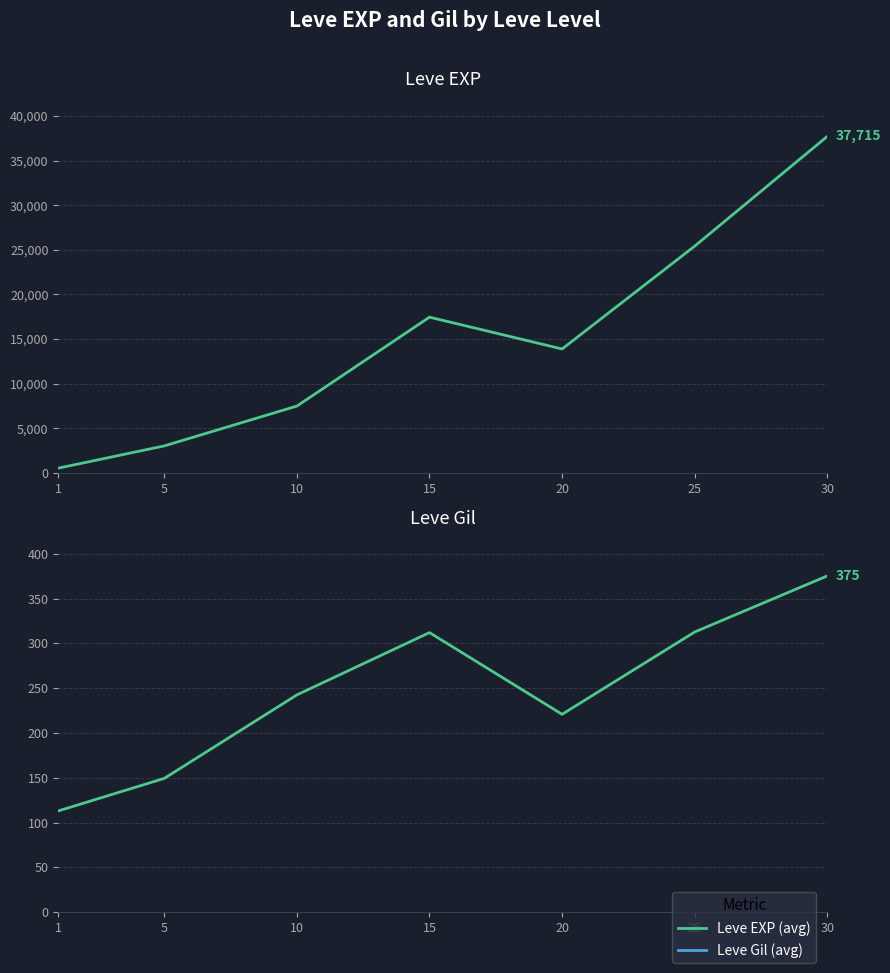

Read the Leve EXP value at 30.

37715.0